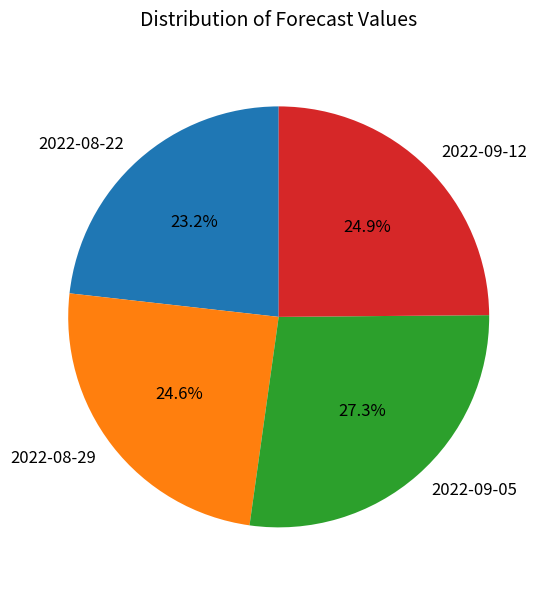

To the nearest percent, what is the average slice percentage?

25%